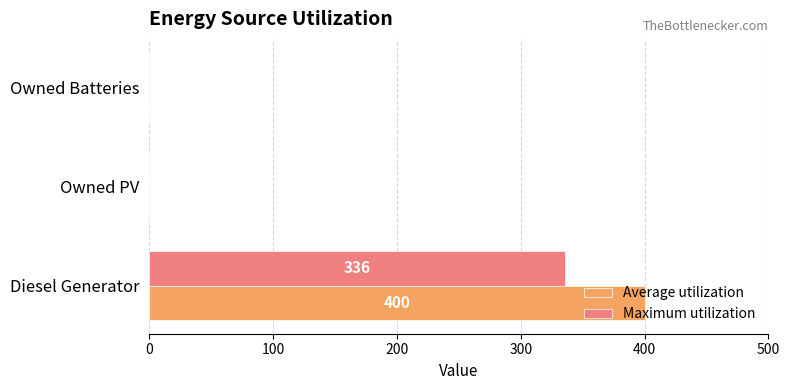

What is the greatest value displayed?

400